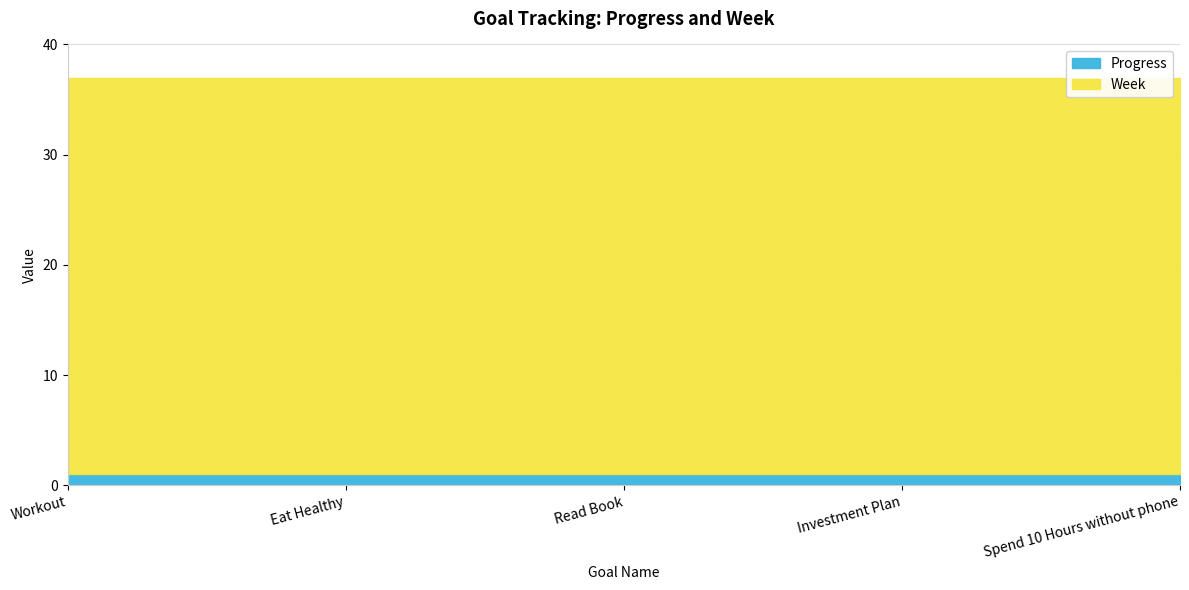

What is the label of the 4th point from the left?

Investment Plan